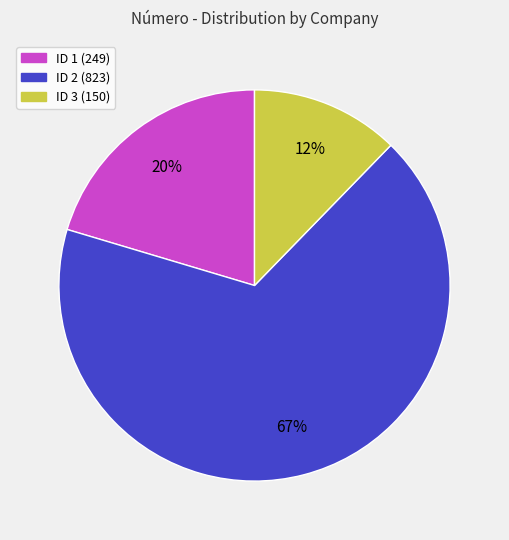

To the nearest percent, what is the average slice percentage?

33%